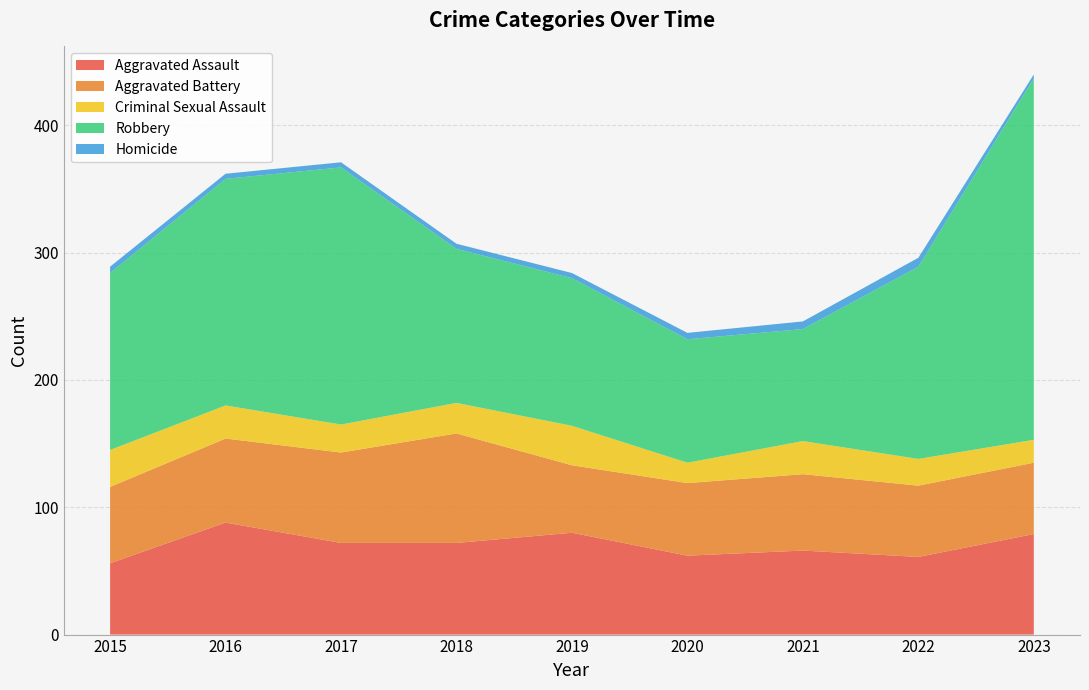

Reading left to right, what are all the values shown in this chart?

Aggravated Assault: 2015=56	2016=88	2017=72	2018=72	2019=80	2020=62	2021=66	2022=61	2023=79
Aggravated Battery: 2015=60	2016=66	2017=71	2018=86	2019=53	2020=57	2021=60	2022=56	2023=56
Criminal Sexual Assault: 2015=29	2016=26	2017=22	2018=24	2019=31	2020=16	2021=26	2022=21	2023=18
Robbery: 2015=139	2016=178	2017=202	2018=121	2019=116	2020=97	2021=88	2022=151	2023=284
Homicide: 2015=5	2016=4	2017=4	2018=4	2019=4	2020=5	2021=6	2022=7	2023=3